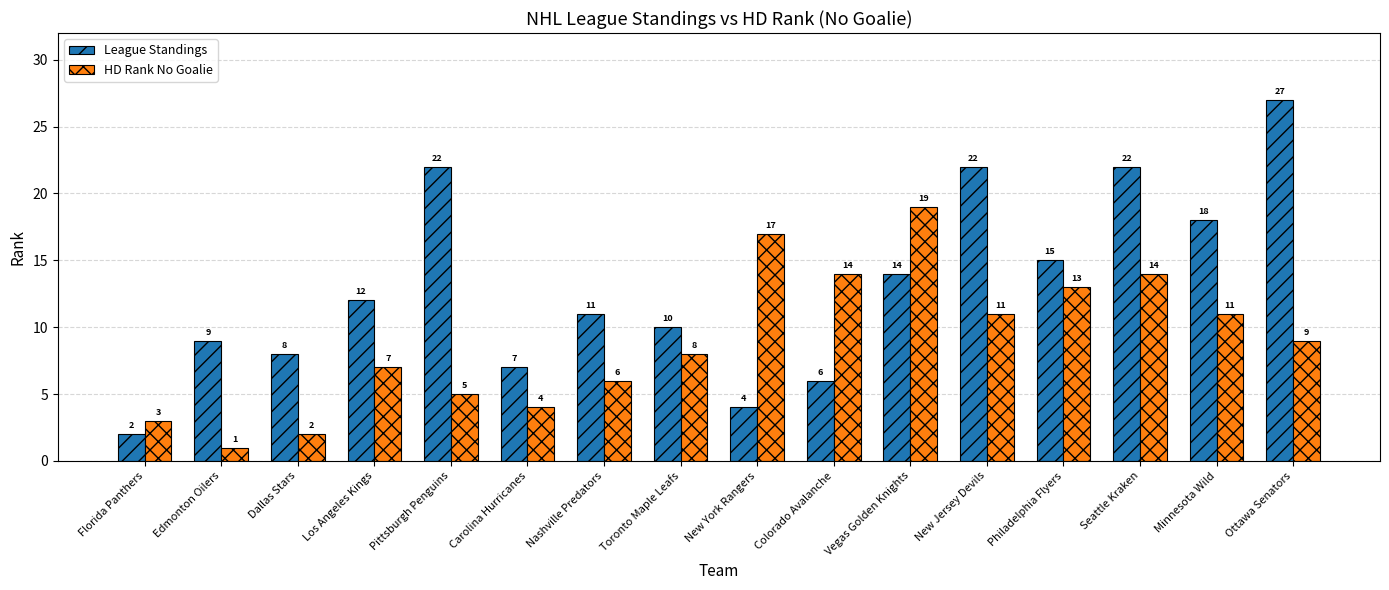

Are the bars grouped side by side (vs. stacked)?

Yes